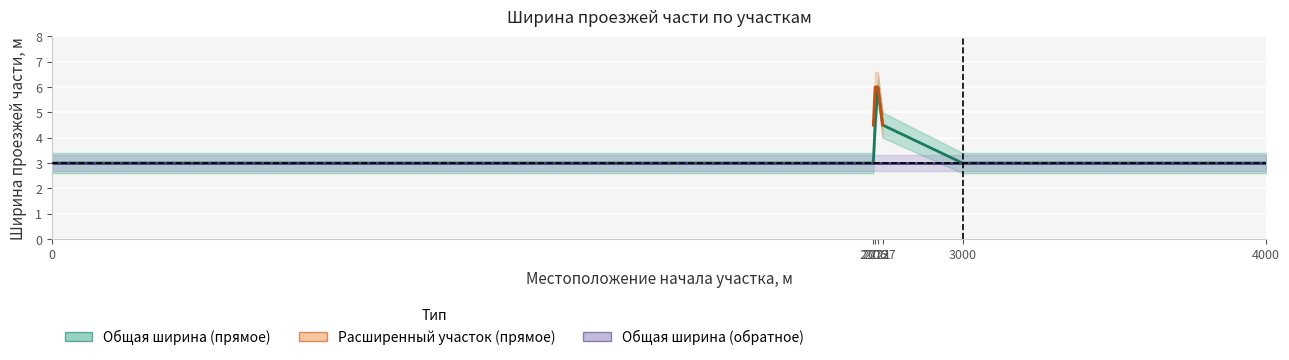

How many values are between 3 and 4?

4